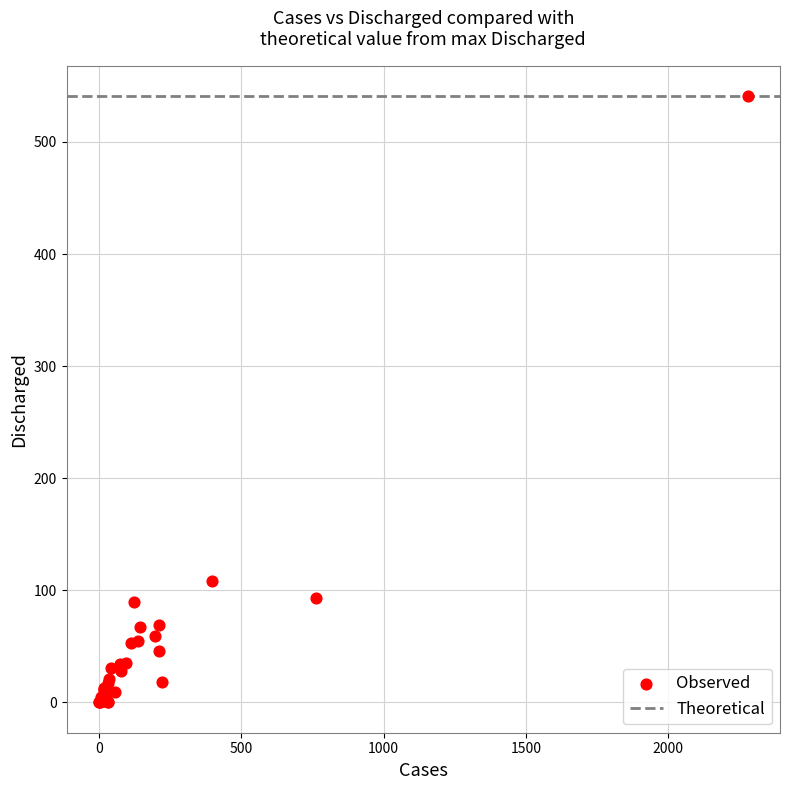

What Y value in the scatter plot is closest to 270?

108